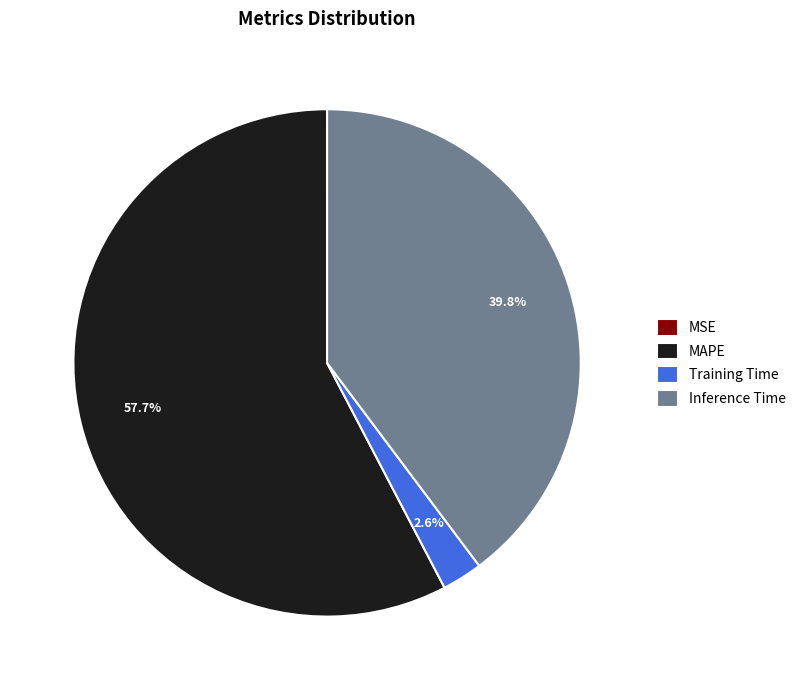

Do MAPE and Training Time together represent more than half of the pie?

Yes